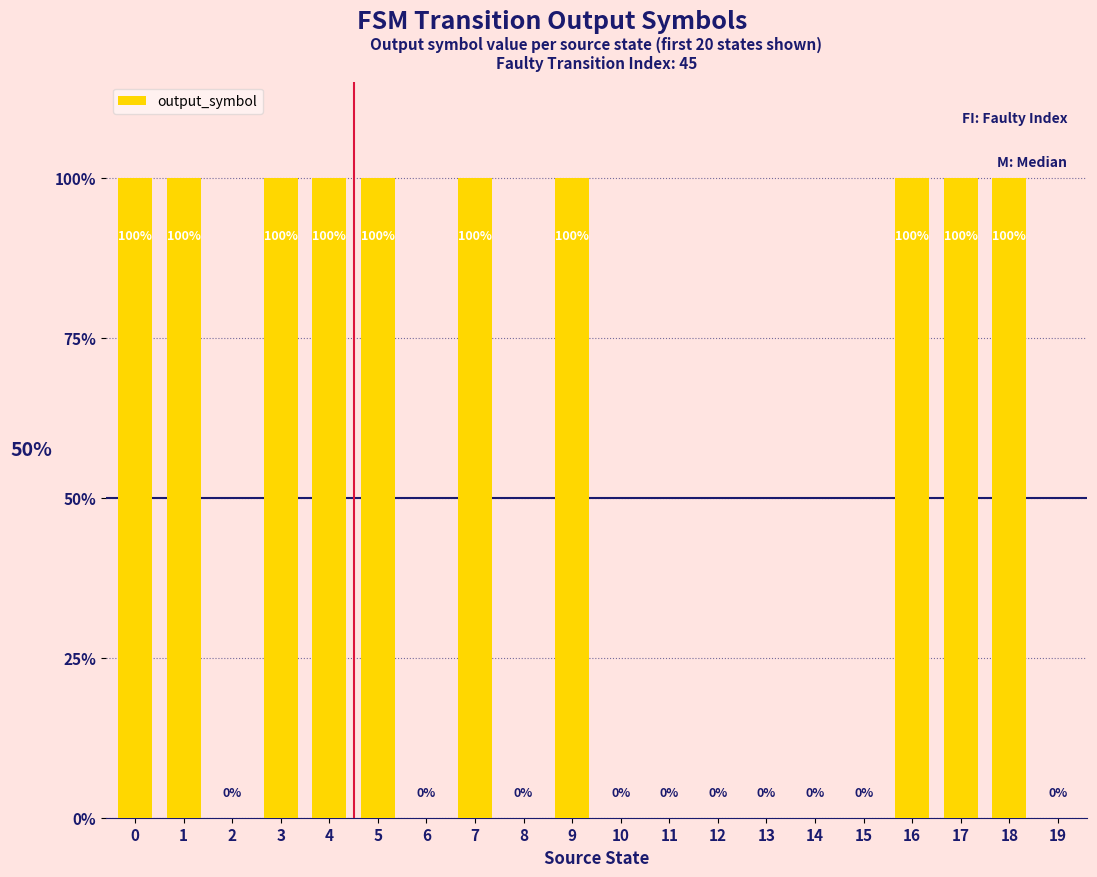

Are the bars horizontal?

No